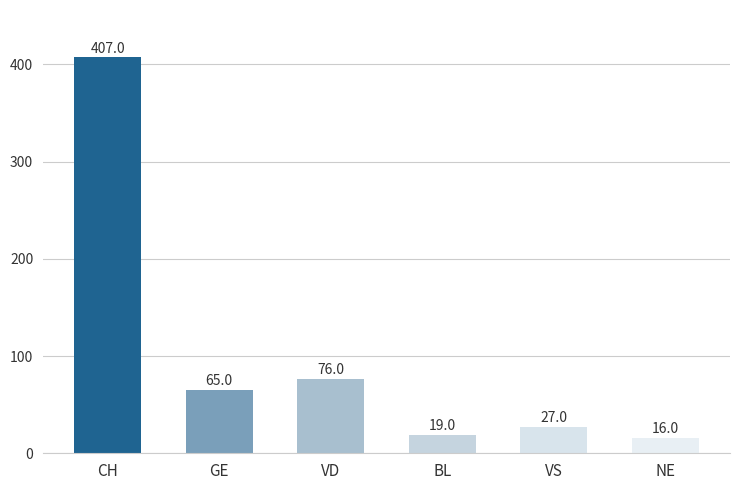

What is the difference between the second highest and second lowest values?

57